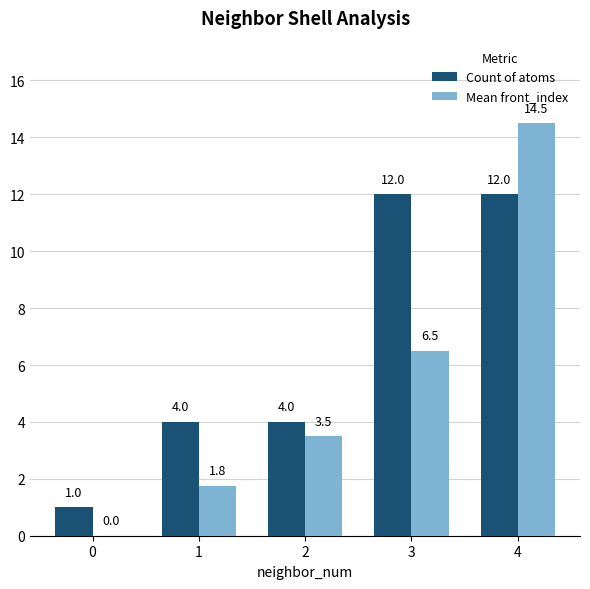

What is the highest value of the Mean front_index series?

14.5